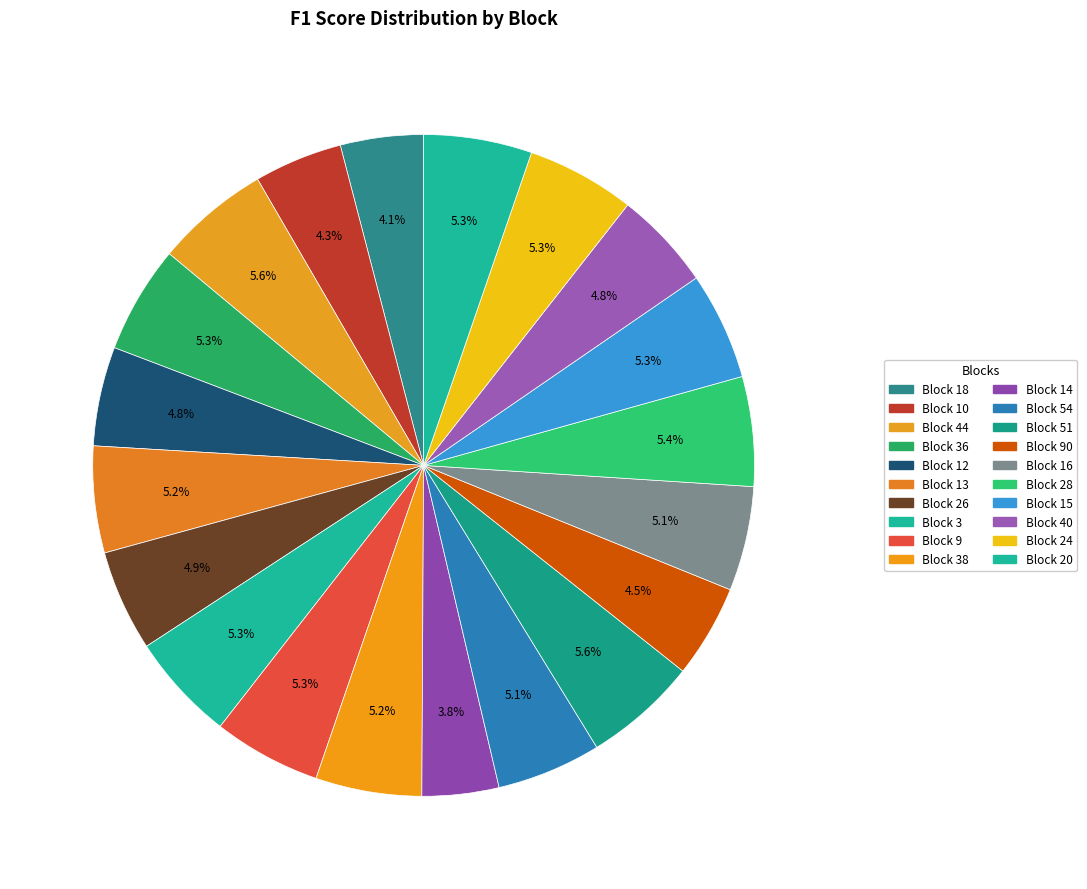

What is the smallest slice in the pie chart?

Block 14